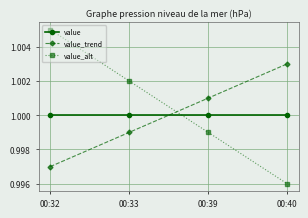

Which series changed the most between 00:32 and 00:39?

value_alt